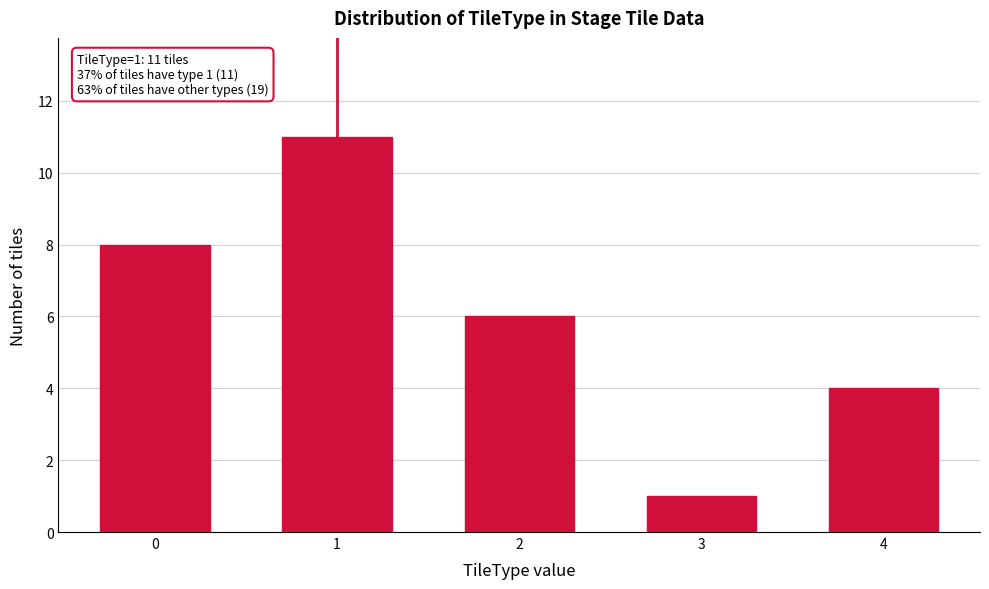

Reading left to right, transcribe all the data shown in this chart.

0=8	1=11	2=6	3=1	4=4